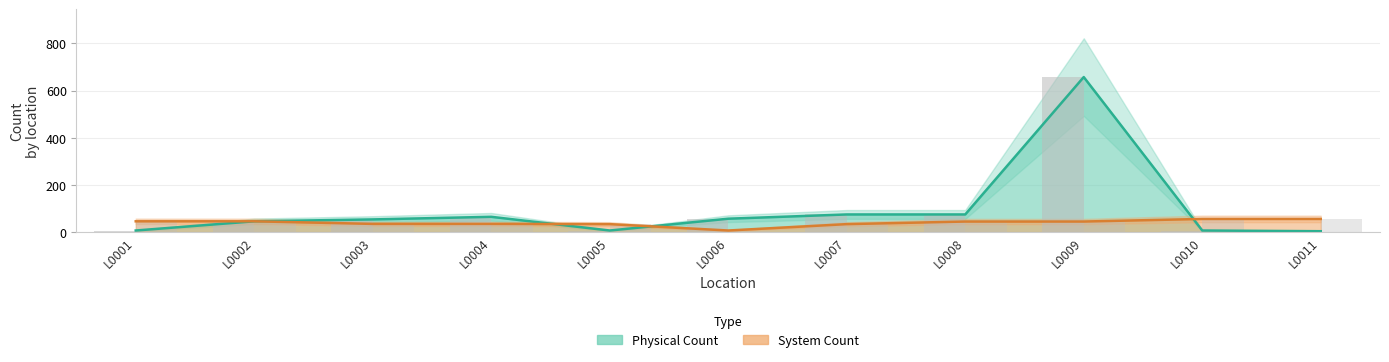

What is the sum of all Physical Count values?

1054